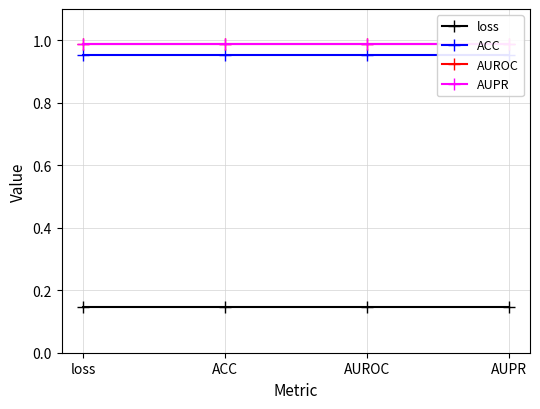

Between loss and AUROC, which series saw the biggest shift?

loss